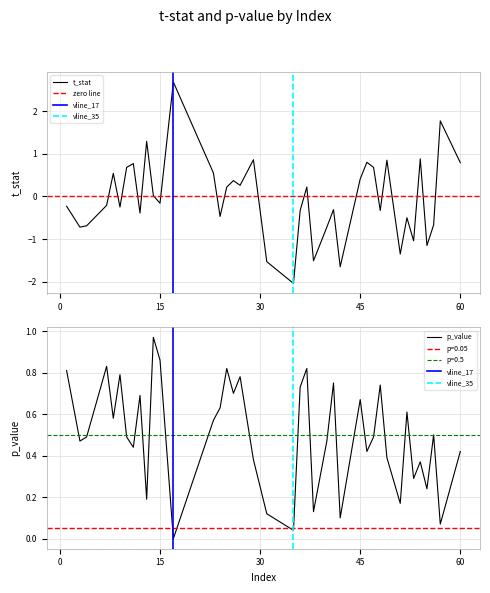

At which category does p_value reach its first local peak?

7